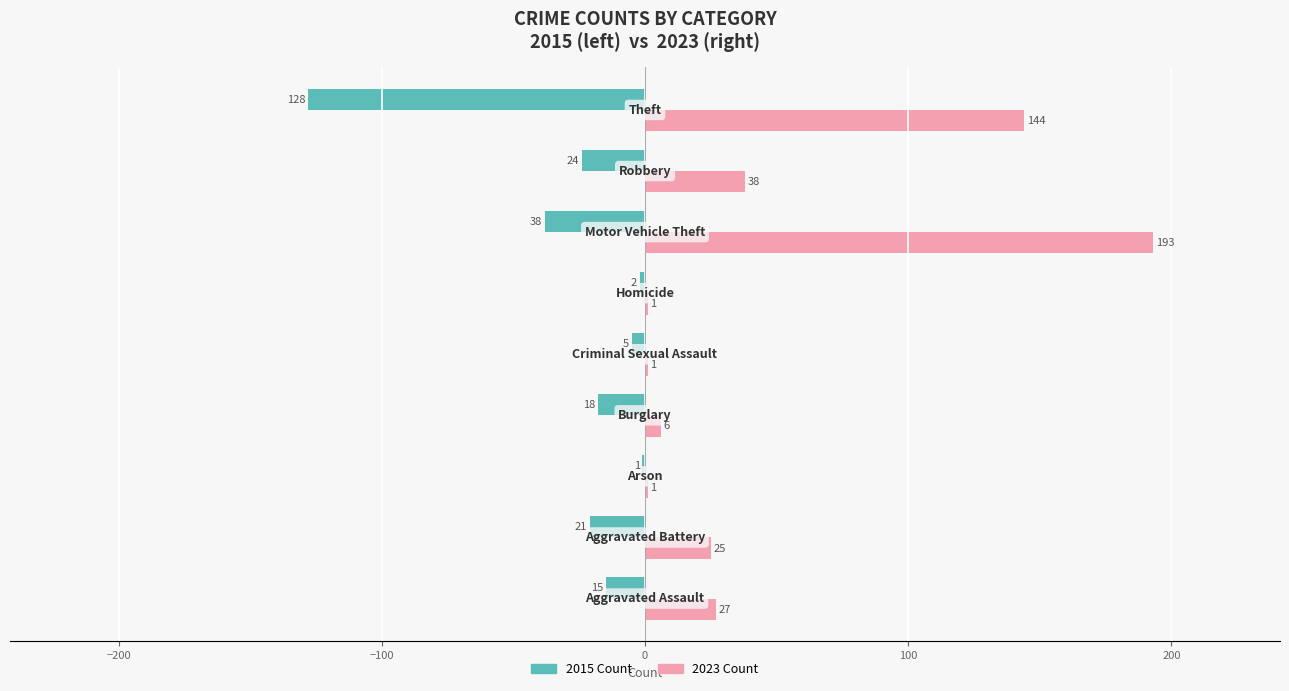

Which series has the largest total across all categories?

2023 Count